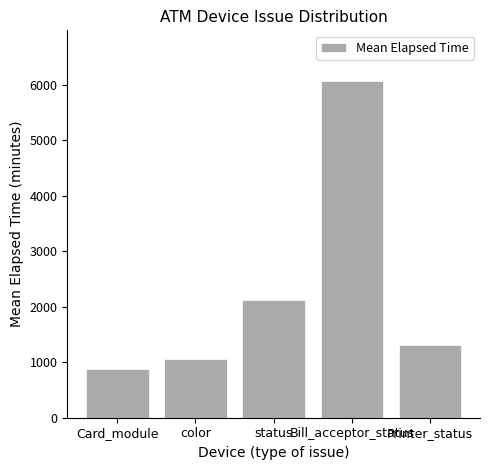

Are the bars grouped side by side (vs. stacked)?

No